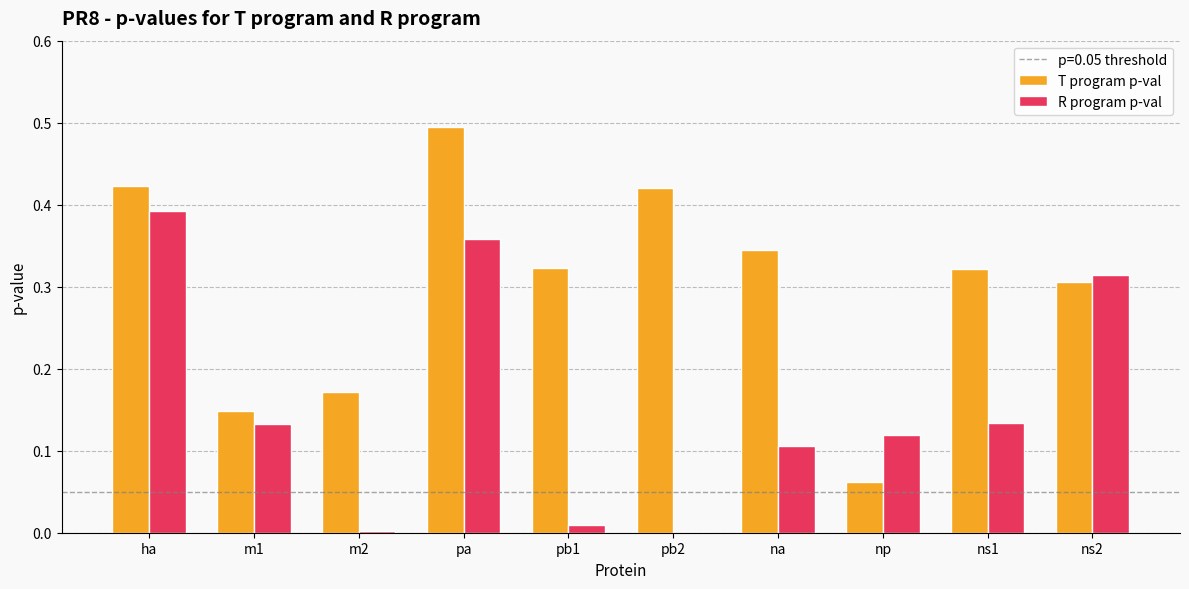

Between np and ns1, which series saw the biggest shift?

T program p-val